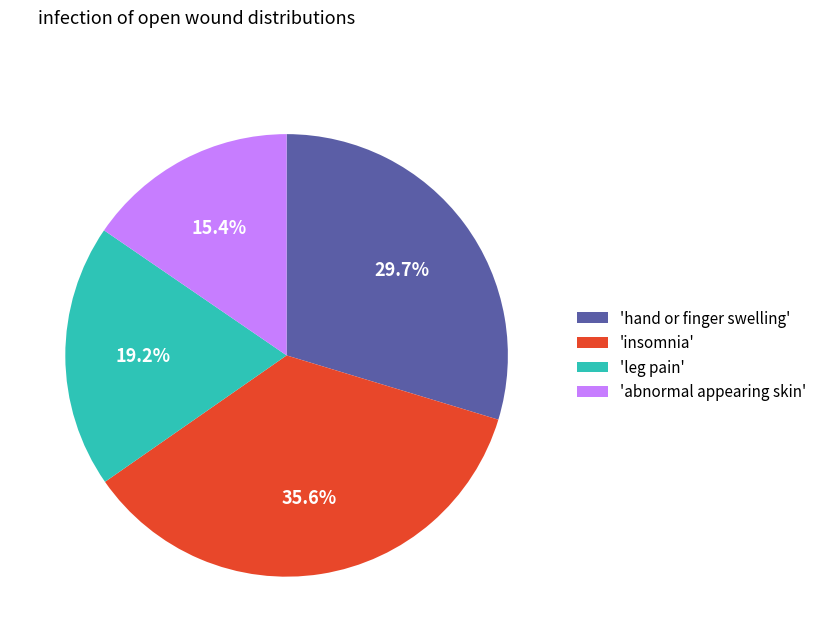

Do 'hand or finger swelling' and 'abnormal appearing skin' together represent more than half of the pie?

No